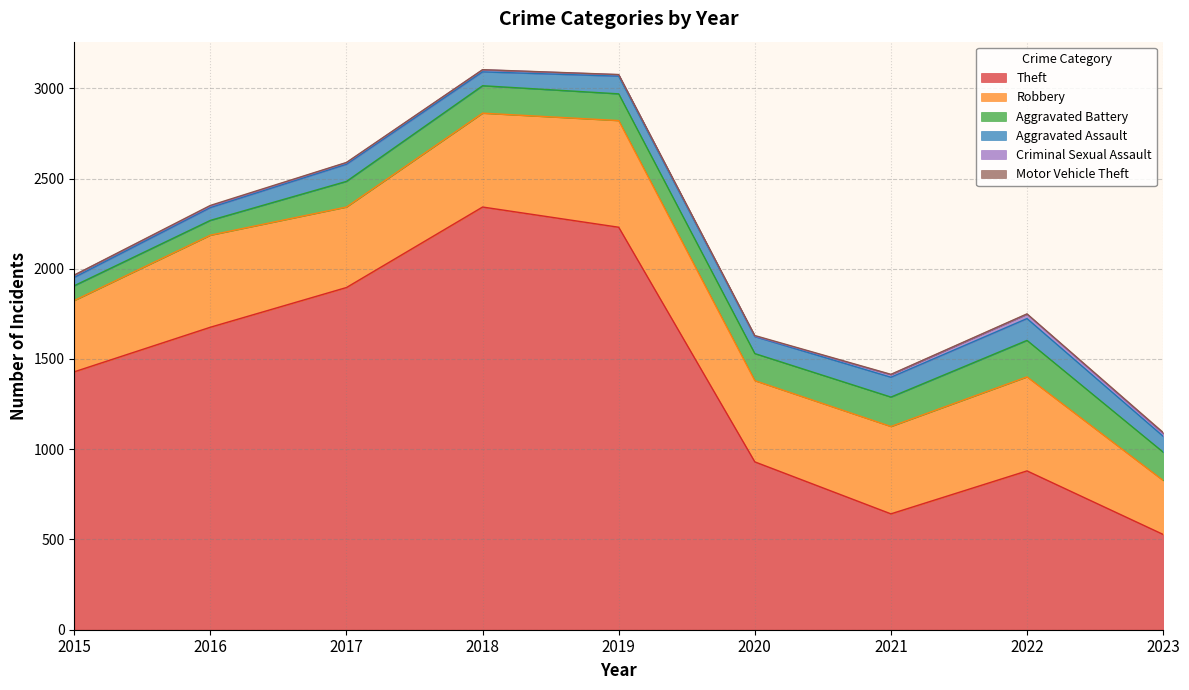

What is the average value of the Aggravated Battery series?

142